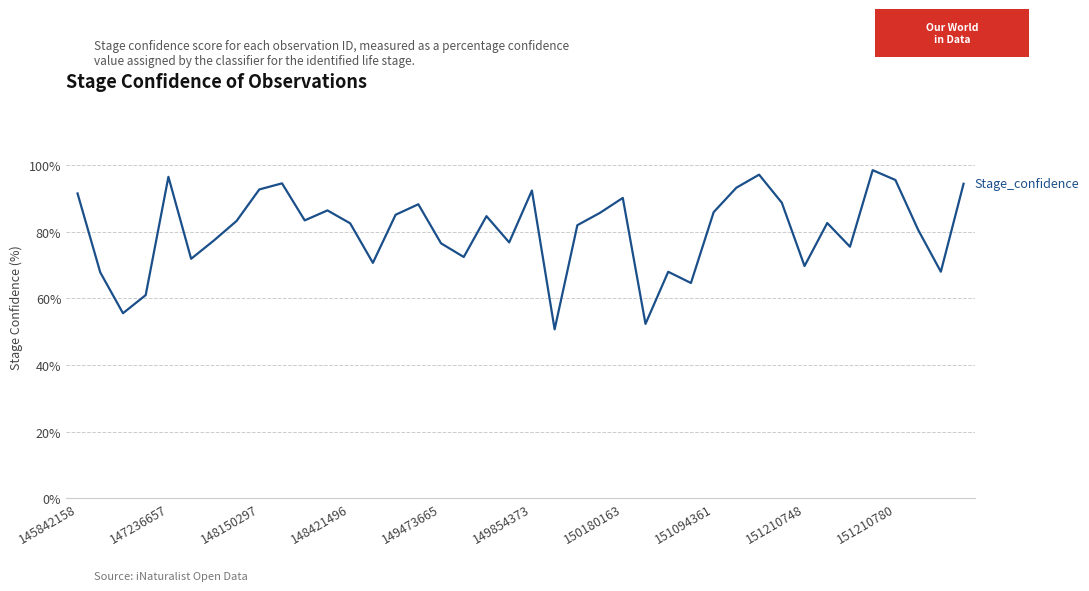

What is the difference between the maximum and minimum values?

47.7